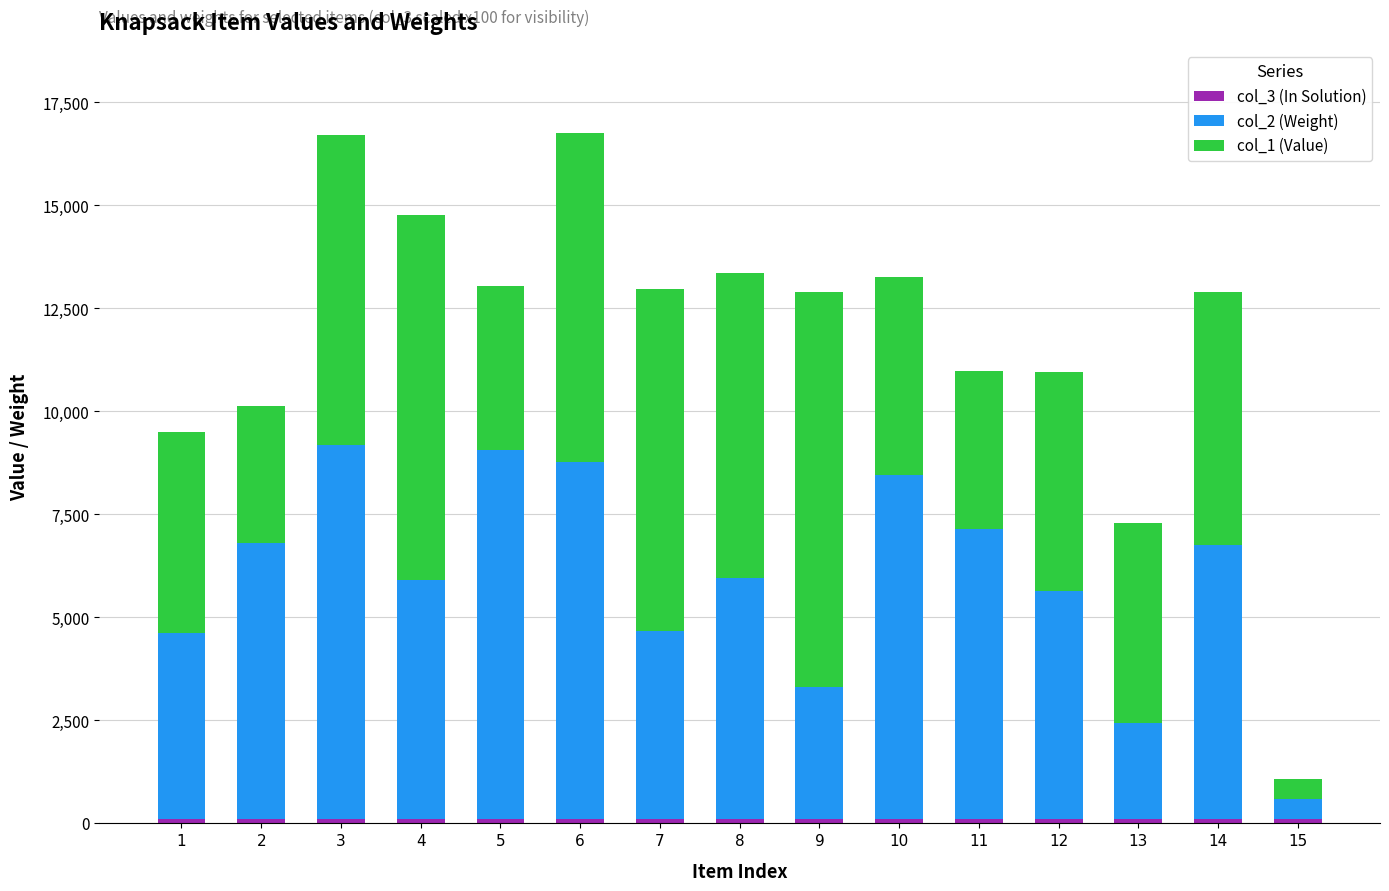

Rank the categories by col_3 (In Solution) value from lowest to highest.

1, 2, 3, 4, 5, 6, 7, 8, 9, 10, 11, 12, 13, 14, 15